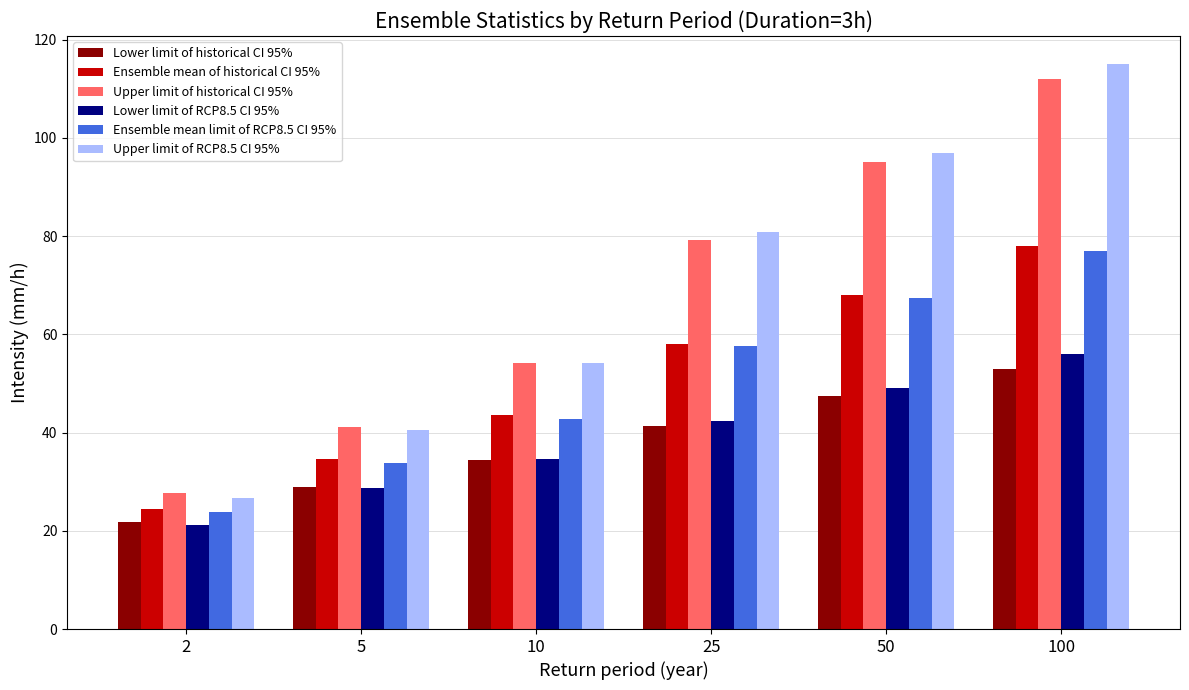

Reading right to left, what are all the values shown in this chart?

Lower limit of historical CI 95%: 100=53.0	50=47.5	25=41.4	10=34.3	5=28.9	2=21.7
Ensemble mean of historical CI 95%: 100=78.0	50=68.0	25=58.0	10=43.5	5=34.6	2=24.3
Upper limit of historical CI 95%: 100=112.0	50=95.0	25=79.2	10=54.2	5=41.2	2=27.8
Lower limit of RCP8.5 CI 95%: 100=56.0	50=49.0	25=42.3	10=34.7	5=28.8	2=21.2
Ensemble mean limit of RCP8.5 CI 95%: 100=77.0	50=67.5	25=57.6	10=42.7	5=33.9	2=23.8
Upper limit of RCP8.5 CI 95%: 100=115.0	50=97.0	25=80.8	10=54.2	5=40.5	2=26.8